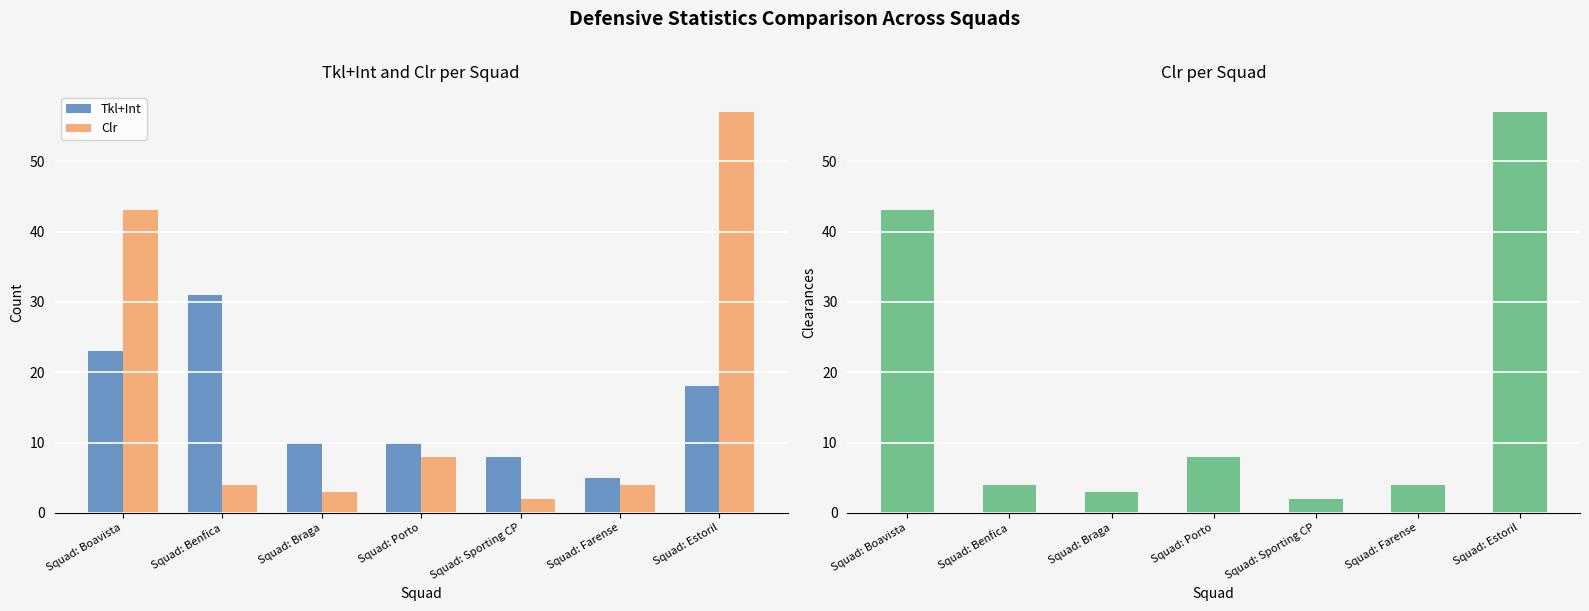

What is the spread (max minus min) of values at Squad: Farense?

1